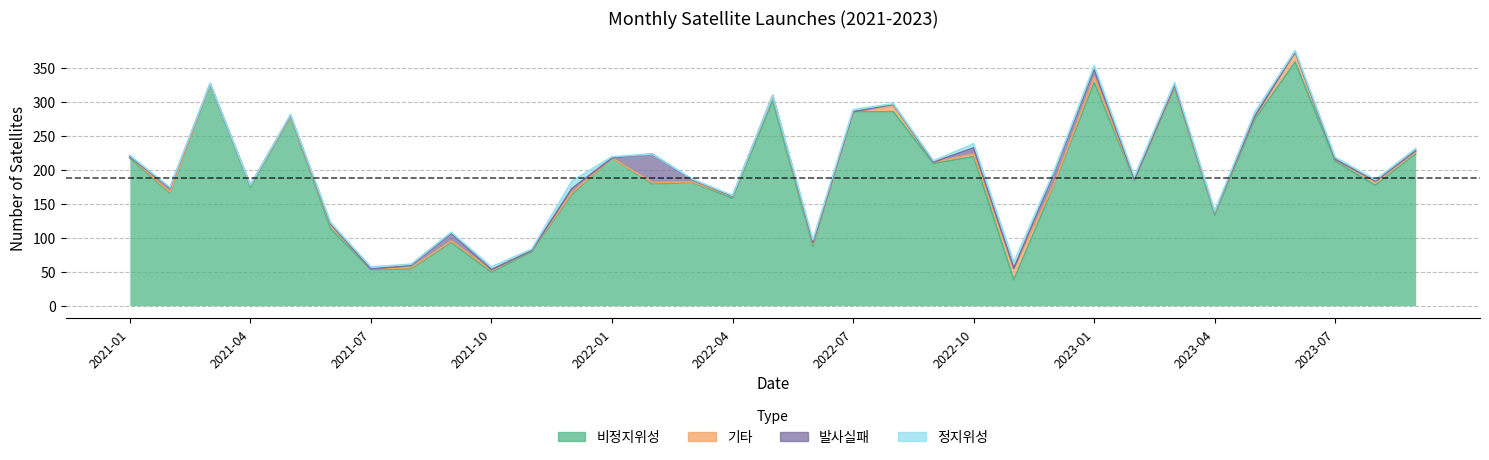

Count the number of categories in the chart.

33